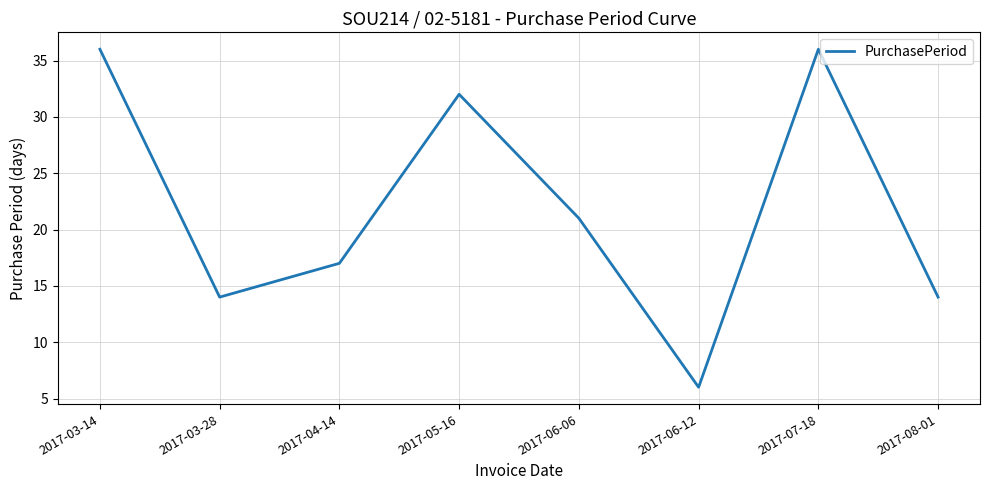

Where is the data nearest to the value 21?

2017-06-06